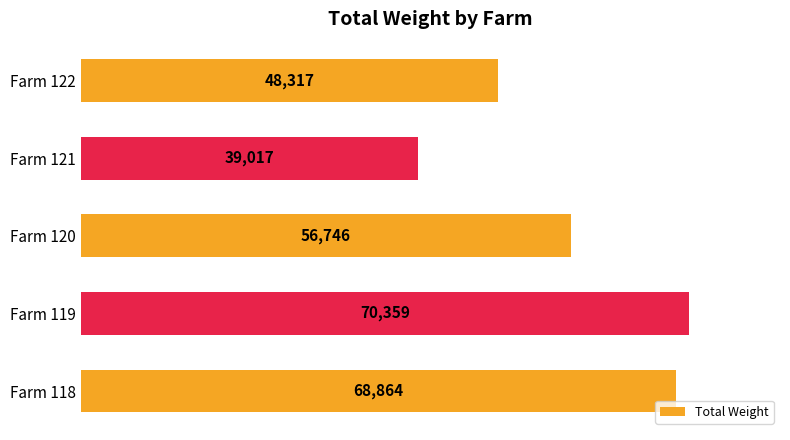

What is the change in value from Farm 118 to Farm 121?

-29847